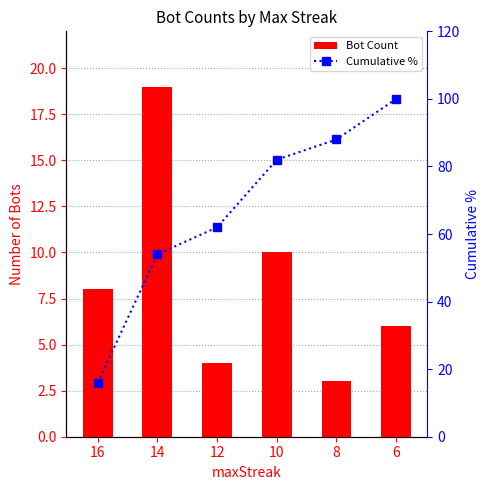

What is the maximum value for Bot Count?

19